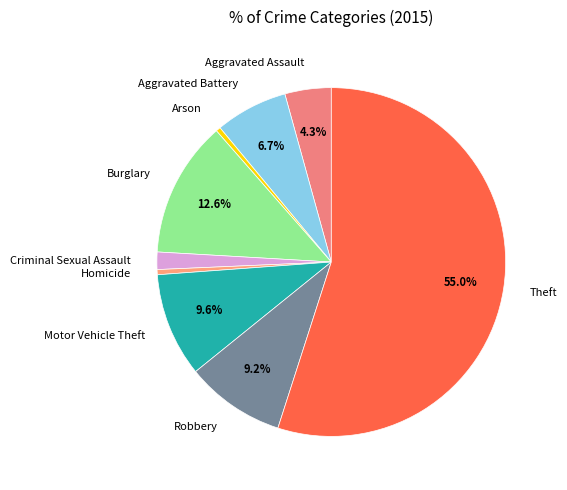

Does any single category account for the majority?

Yes